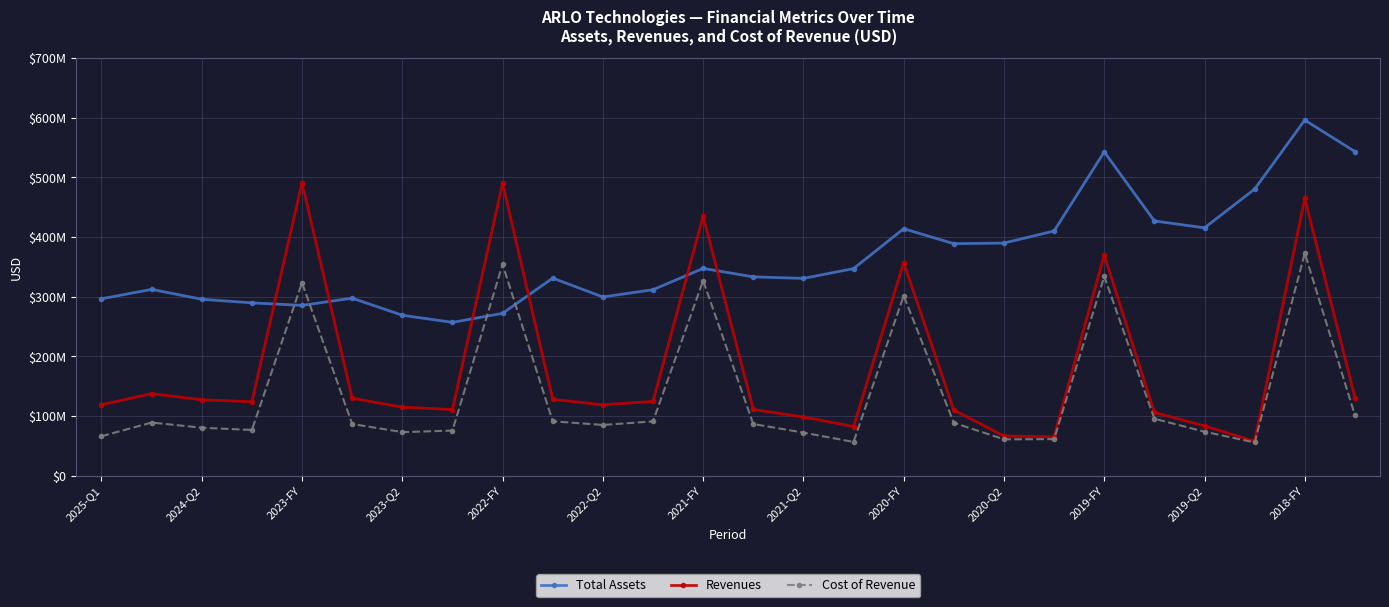

Does the chart display data point markers on the line(s)?

Yes